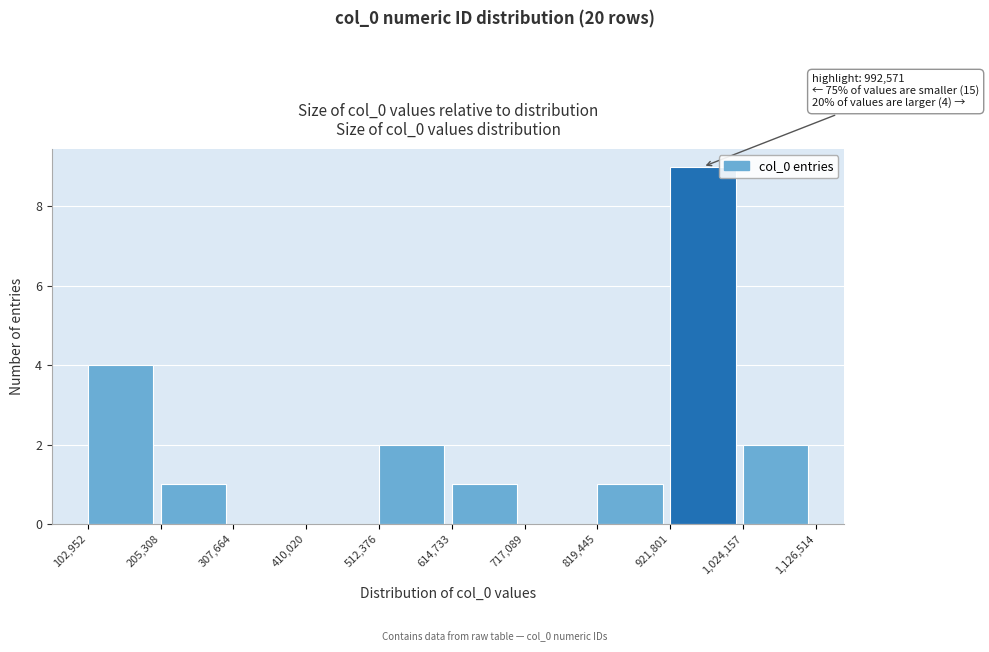

Over which range of the x-axis is the bar tallest?

921,801 to 1,024,157